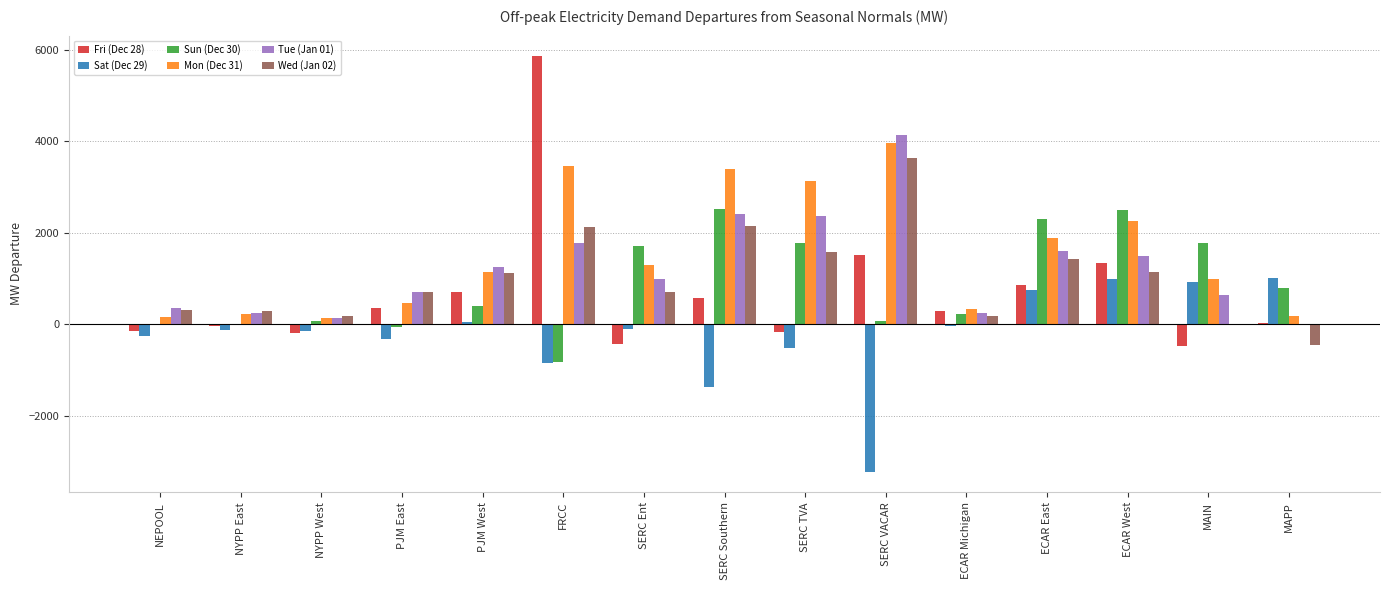

At which category does the chart reach its peak across all series?

FRCC